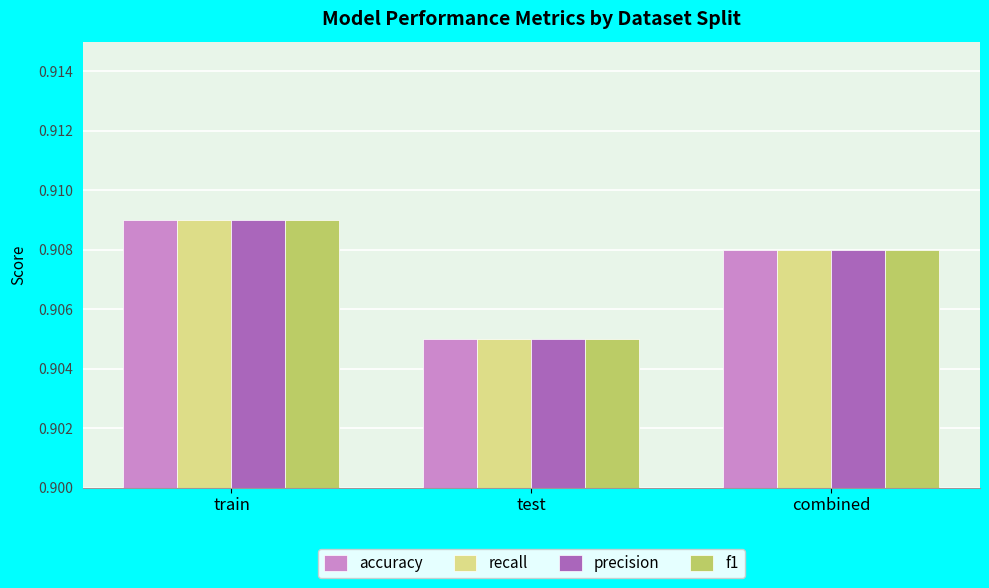

What is the sum of all recall values?

2.7